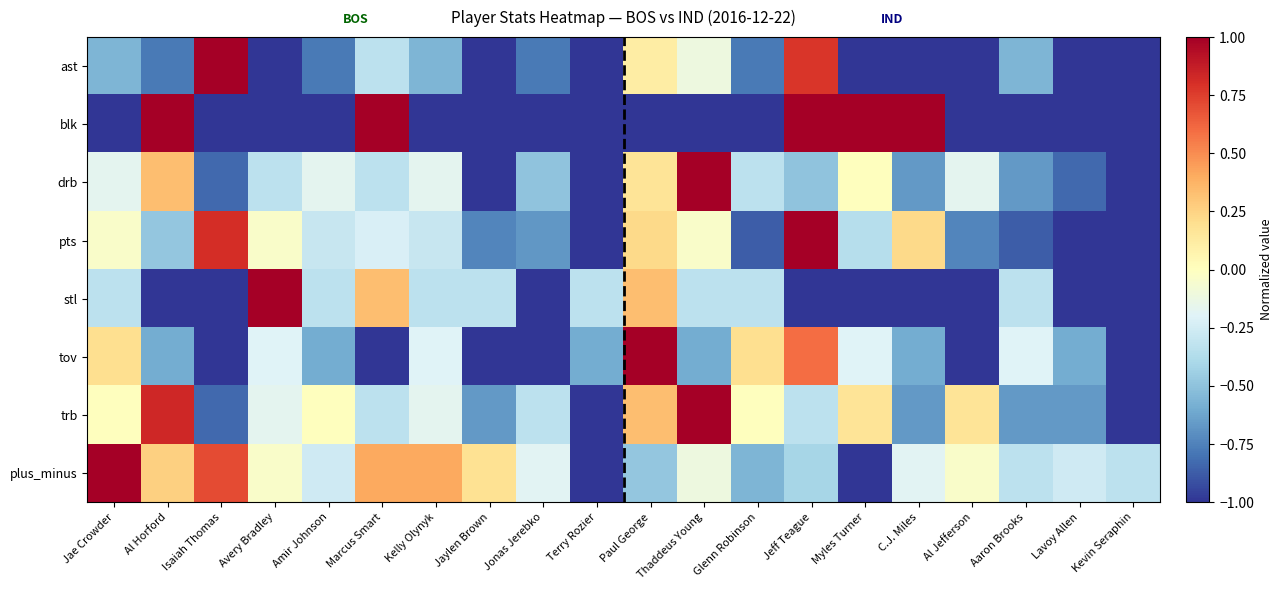

List the series in order of their peak value, highest first.

ast, blk, drb, pts, stl, tov, trb, plus_minus